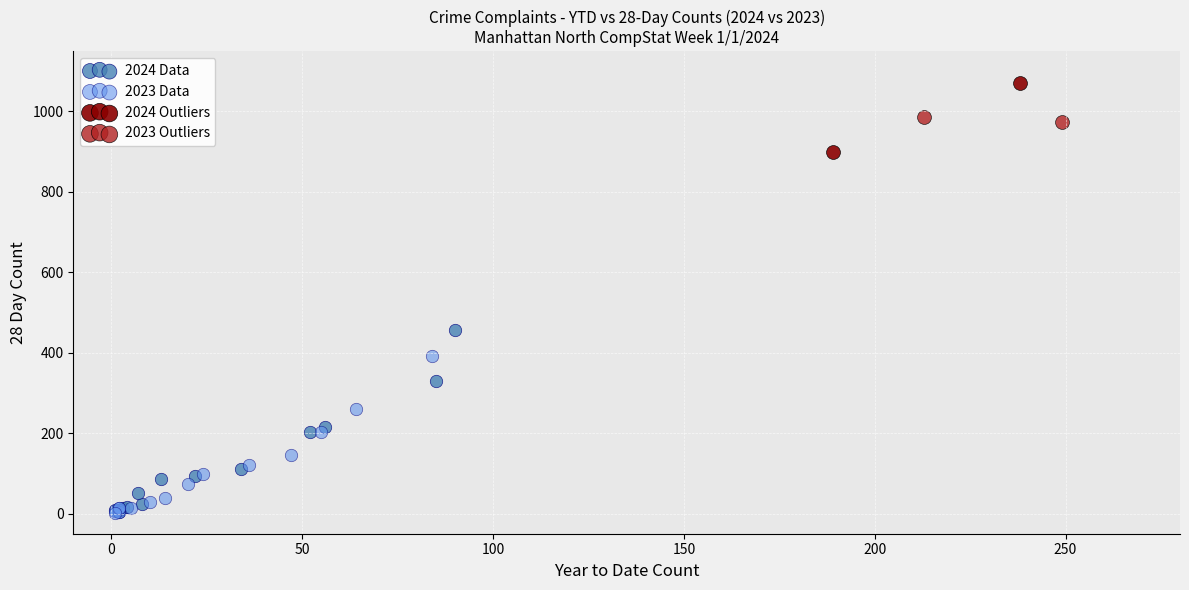

Which series has the widest spread of Y values?

2024 Data